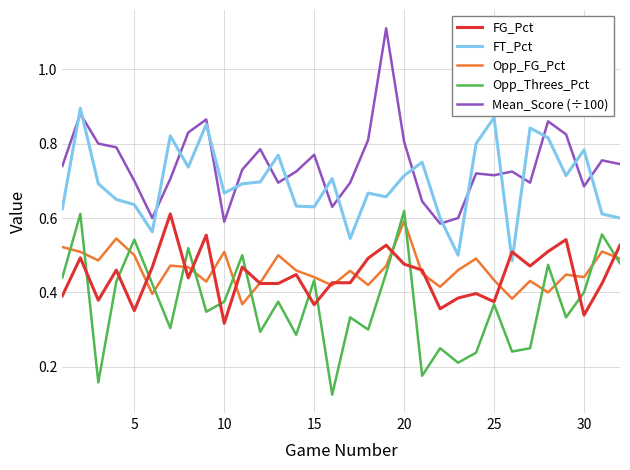

Which series ends up on top after the final intersection of FT_Pct and Mean_Score (÷100)?

Mean_Score (÷100)